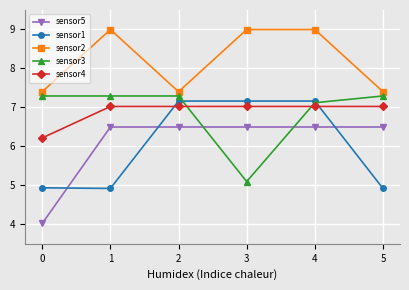

Reading right to left, what are all the values shown in this chart?

sensor5: 5=6.5	4=6.5	3=6.5	2=6.5	1=6.5	0=4.0
sensor1: 5=4.9	4=7.2	3=7.2	2=7.2	1=4.9	0=4.9
sensor2: 5=7.4	4=9.0	3=9.0	2=7.4	1=9.0	0=7.4
sensor3: 5=7.3	4=7.1	3=5.1	2=7.3	1=7.3	0=7.3
sensor4: 5=7.0	4=7.0	3=7.0	2=7.0	1=7.0	0=6.2